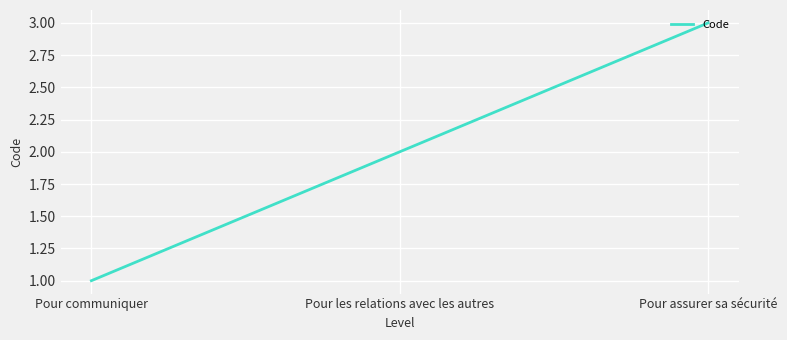

Reading left to right, what are all the values shown in this chart?

Pour communiquer=1	Pour les relations avec les autres=2	Pour assurer sa sécurité=3